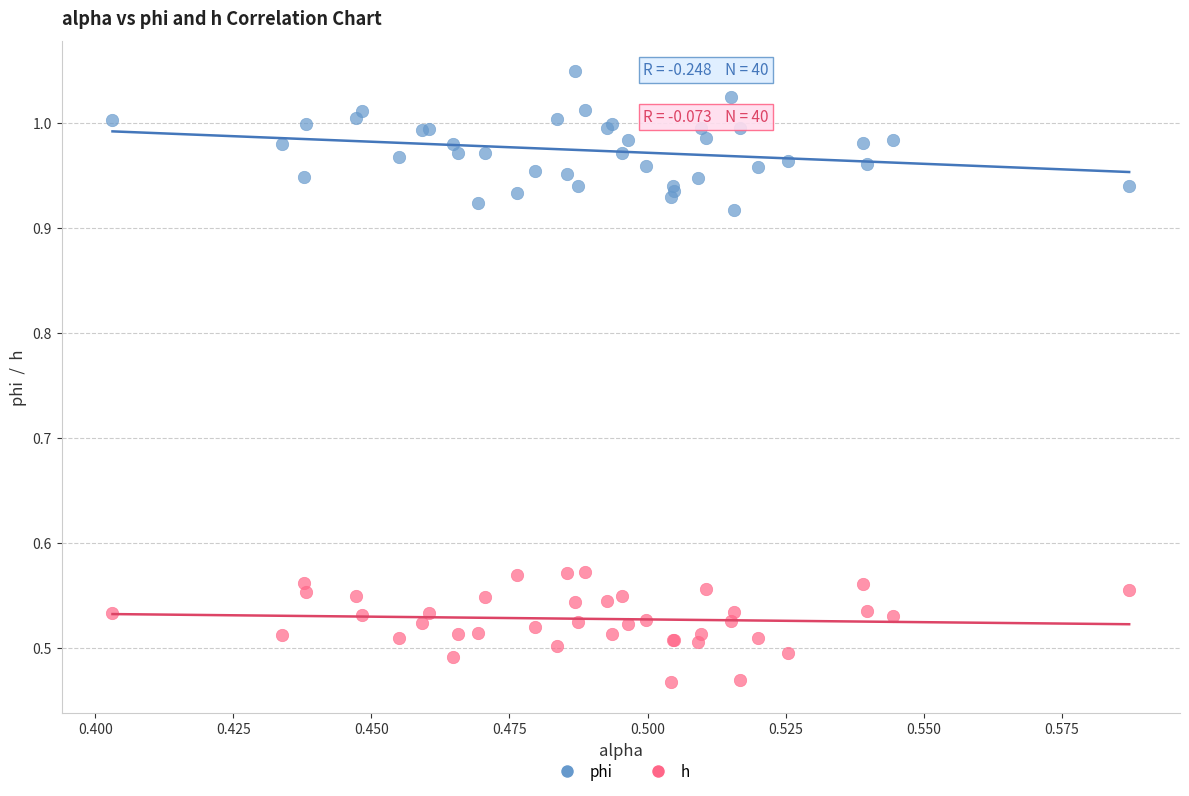

Which series reaches the maximum Y coordinate?

phi